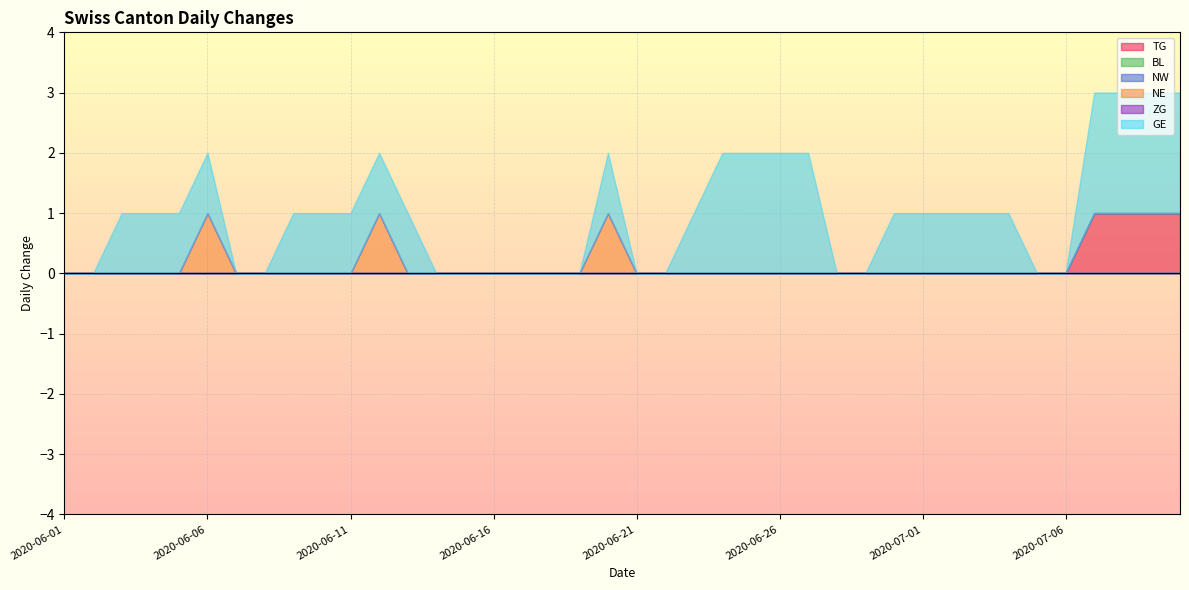

What is the label of the 17th point from the right?

2020-06-24